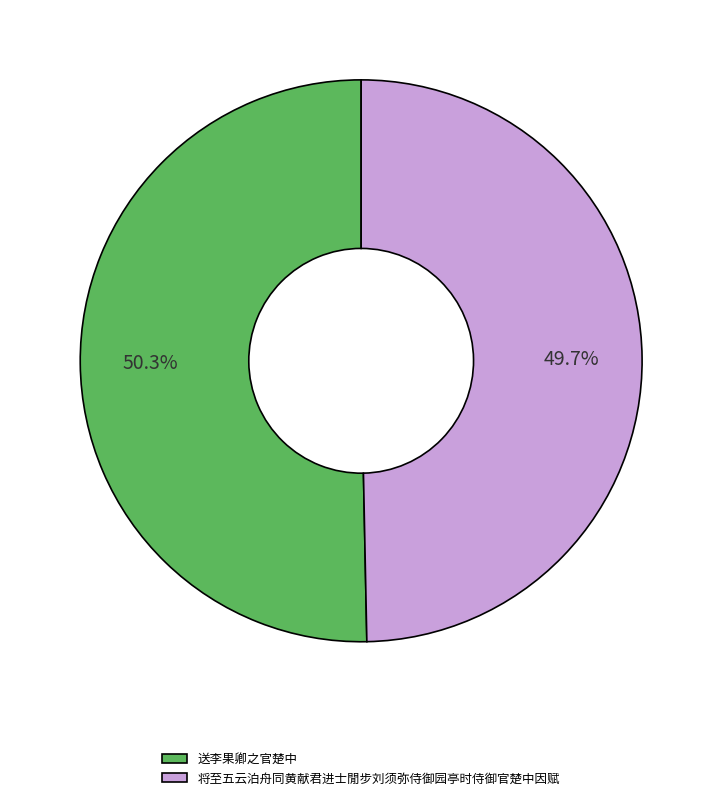

What is the ratio of the value at 送李果卿之官楚中 to the value at 将至五云泊舟同黄献君进士閒步刘须弥侍御园亭时侍御官楚中因赋?

1.0